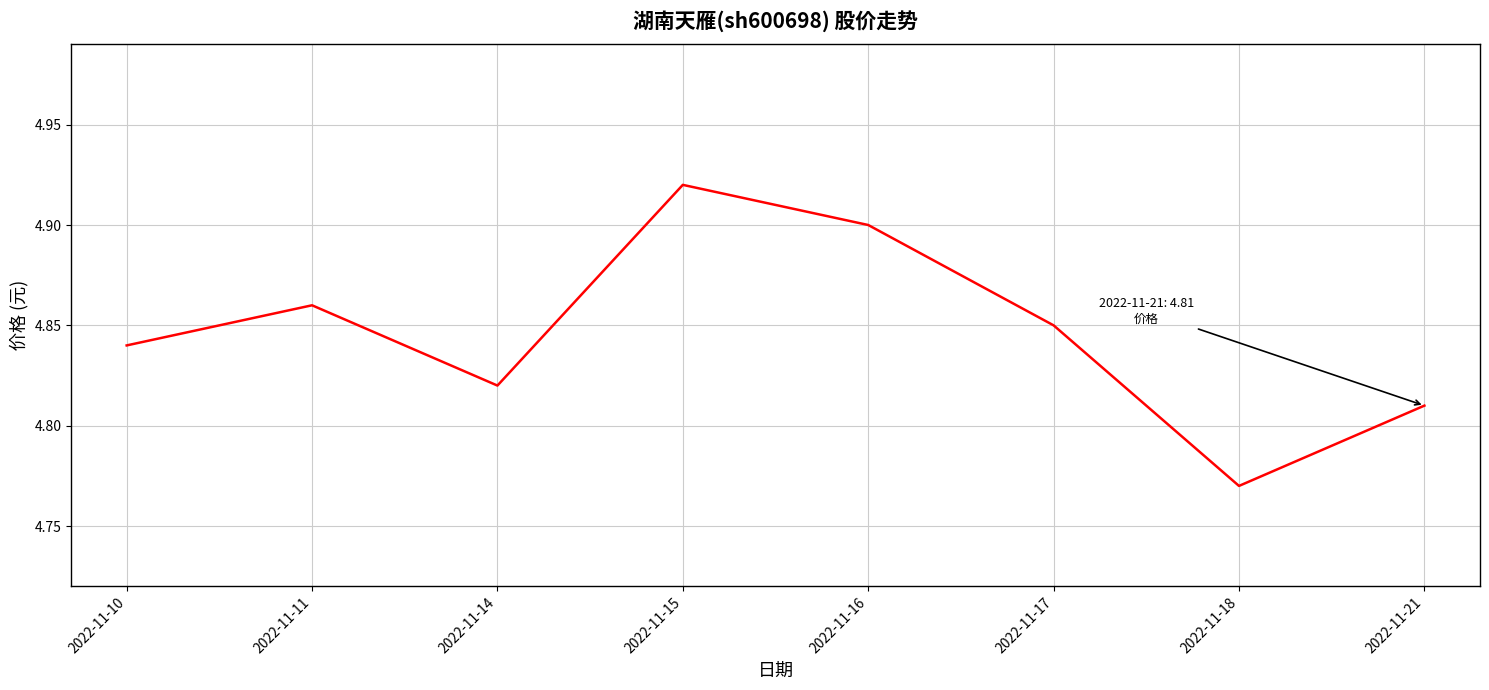

How many categories are shown in the chart?

8